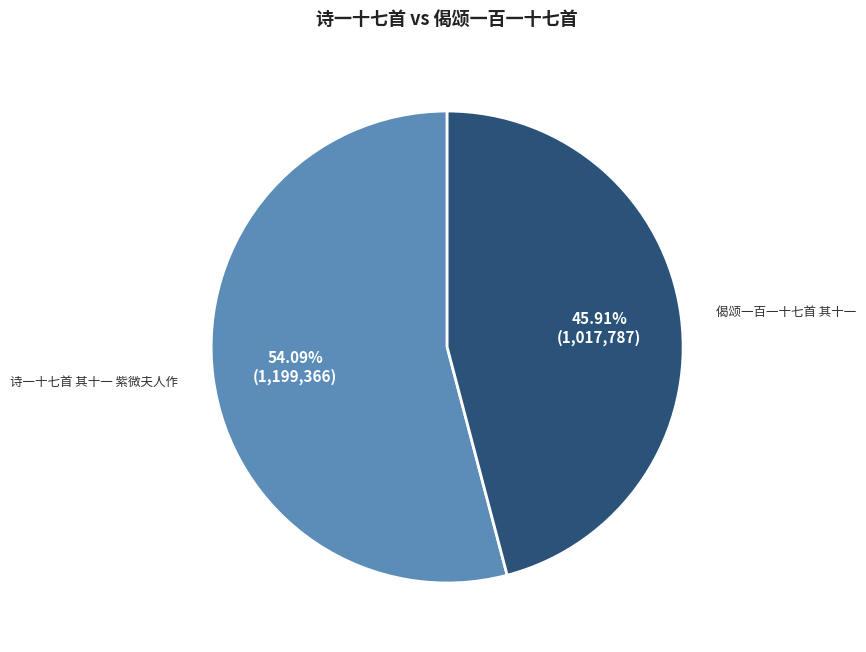

Does 诗一十七首 其十一 紫微夫人作 represent more than half of the total?

Yes